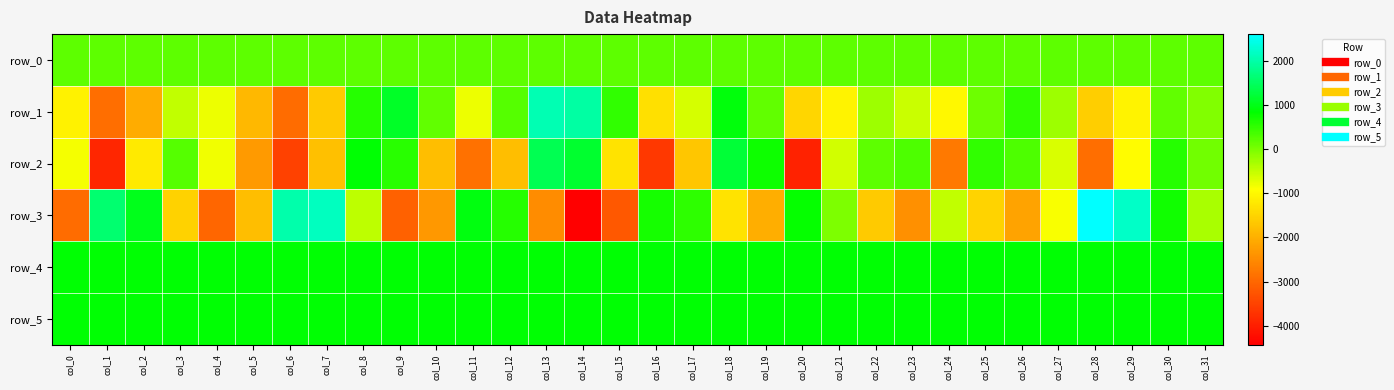

Count the number of categories in the chart.

32